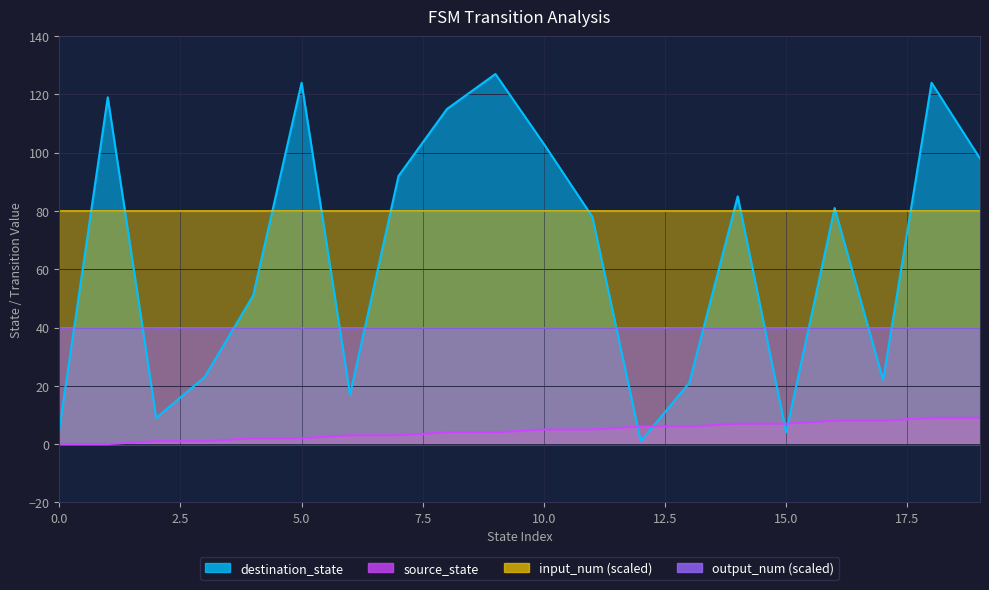

At how many categories does at least one series exceed 122?

3